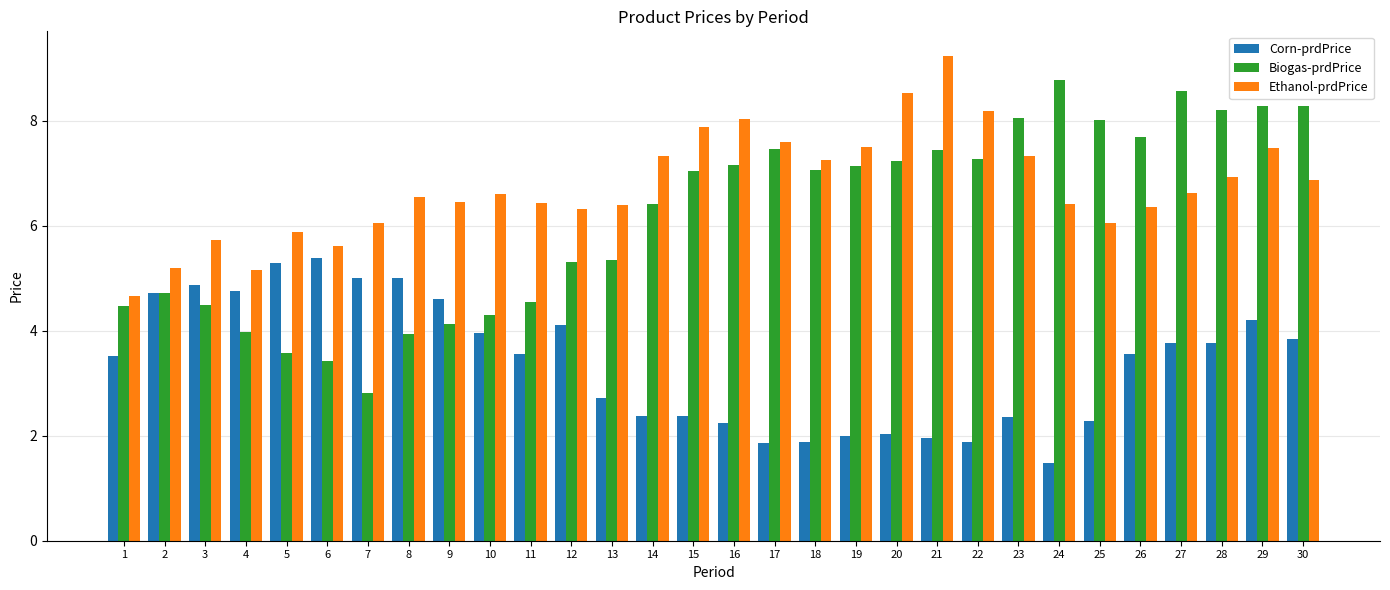

Count the number of data series in this chart.

3